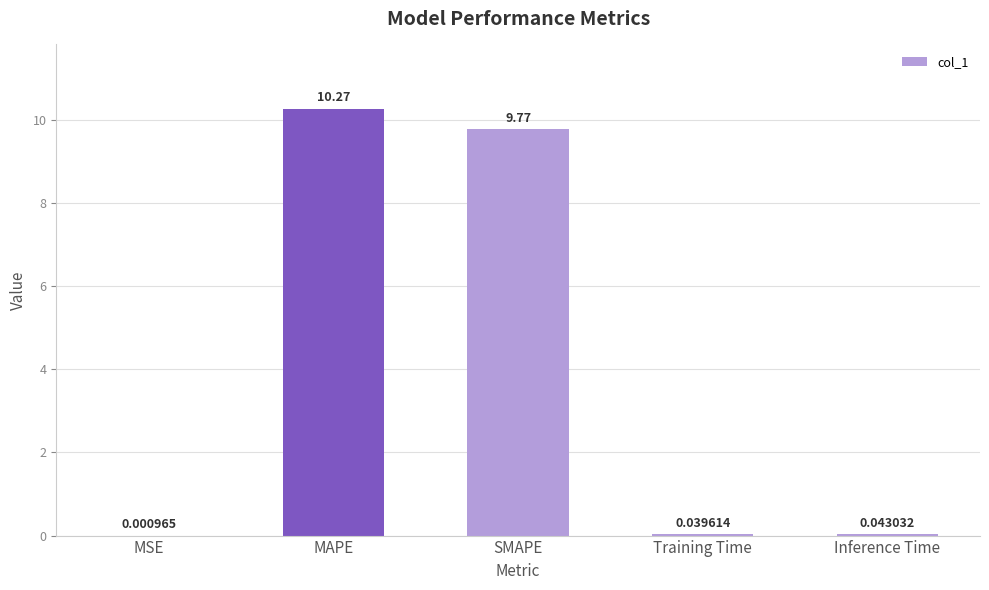

Which label corresponds to the largest value in the chart?

MAPE